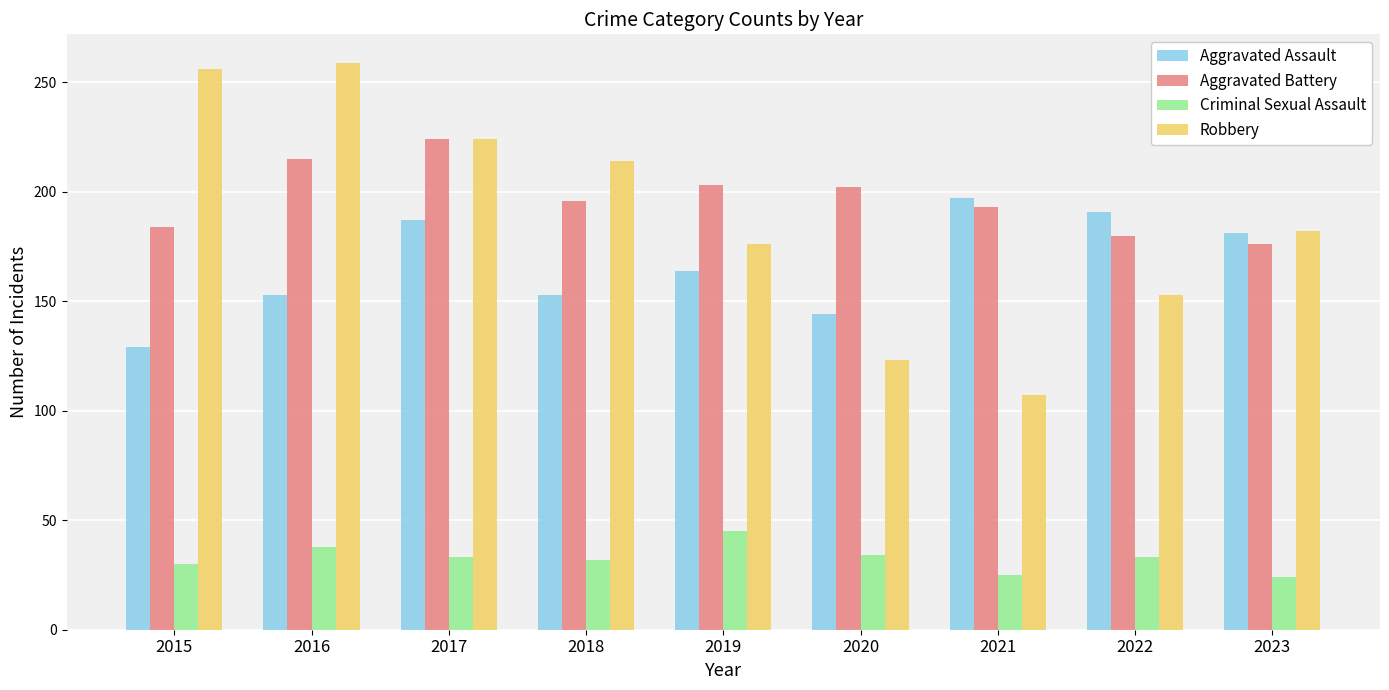

What is the difference between the second highest and second lowest values in the Robbery series?

133